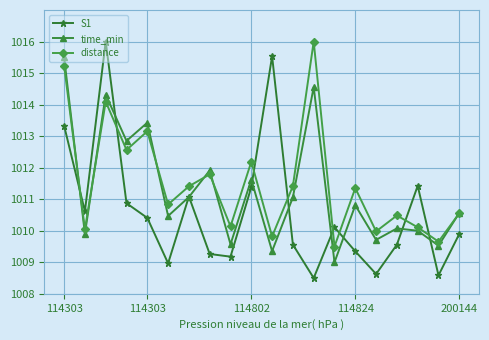

What is the maximum value shown in the chart?

1016.0